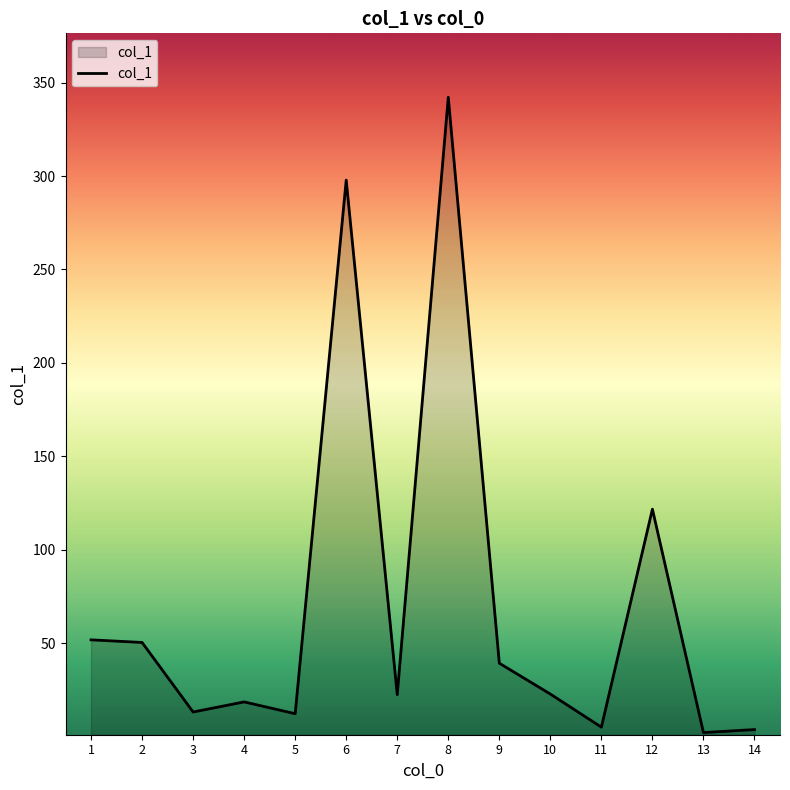

What is the ratio of the value at 2 to the value at 3?

3.8